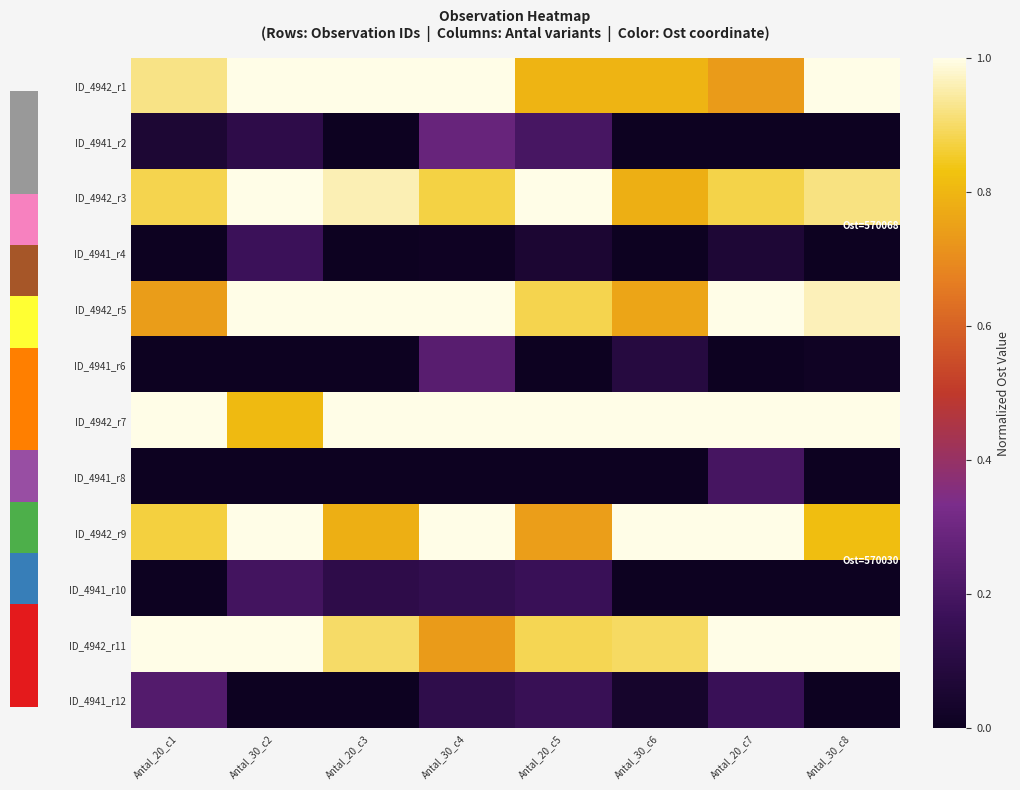

What is the total value across all series at Antal_30_c2?

6.3